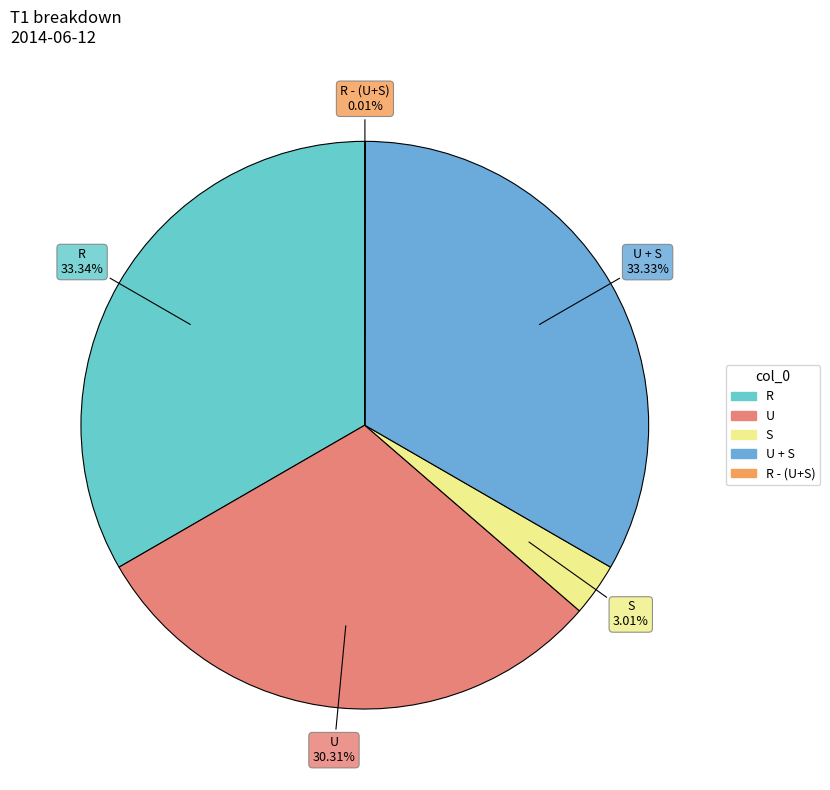

Is the sum of S and R greater than half?

No